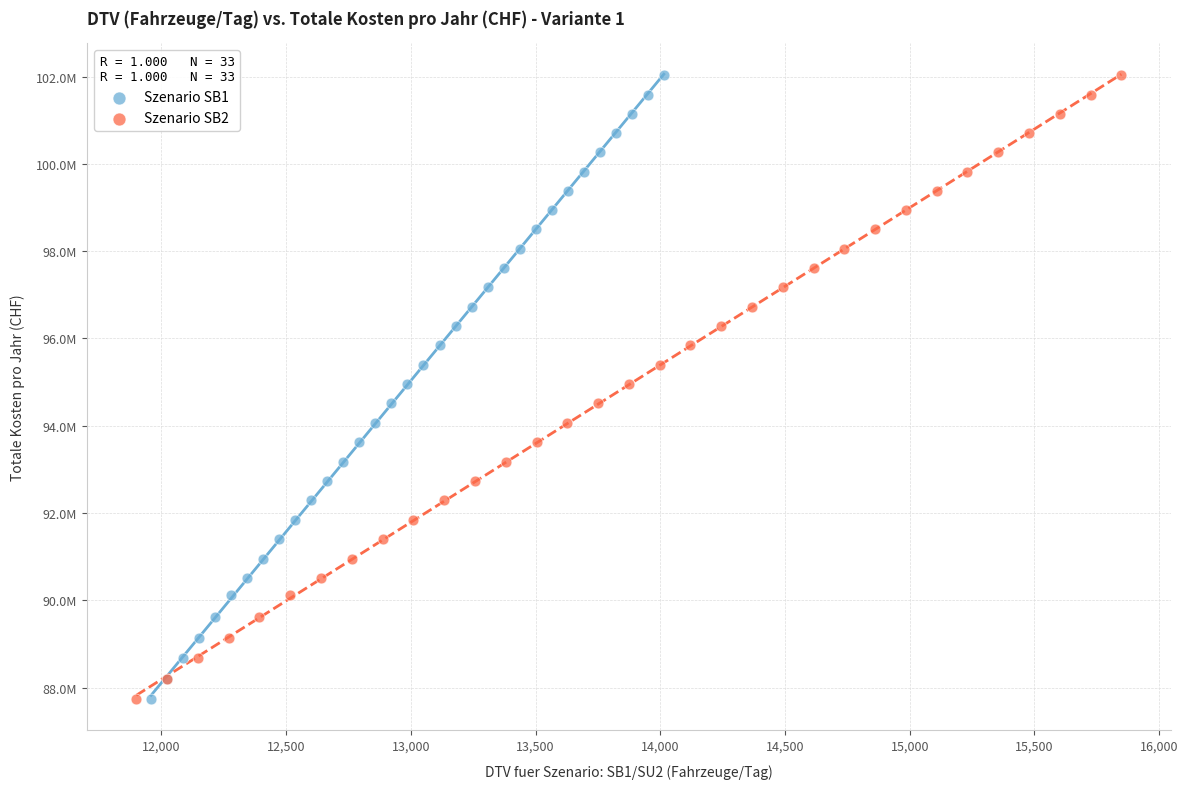

What are all the series names shown in the legend?

Szenario SB1, Szenario SB2